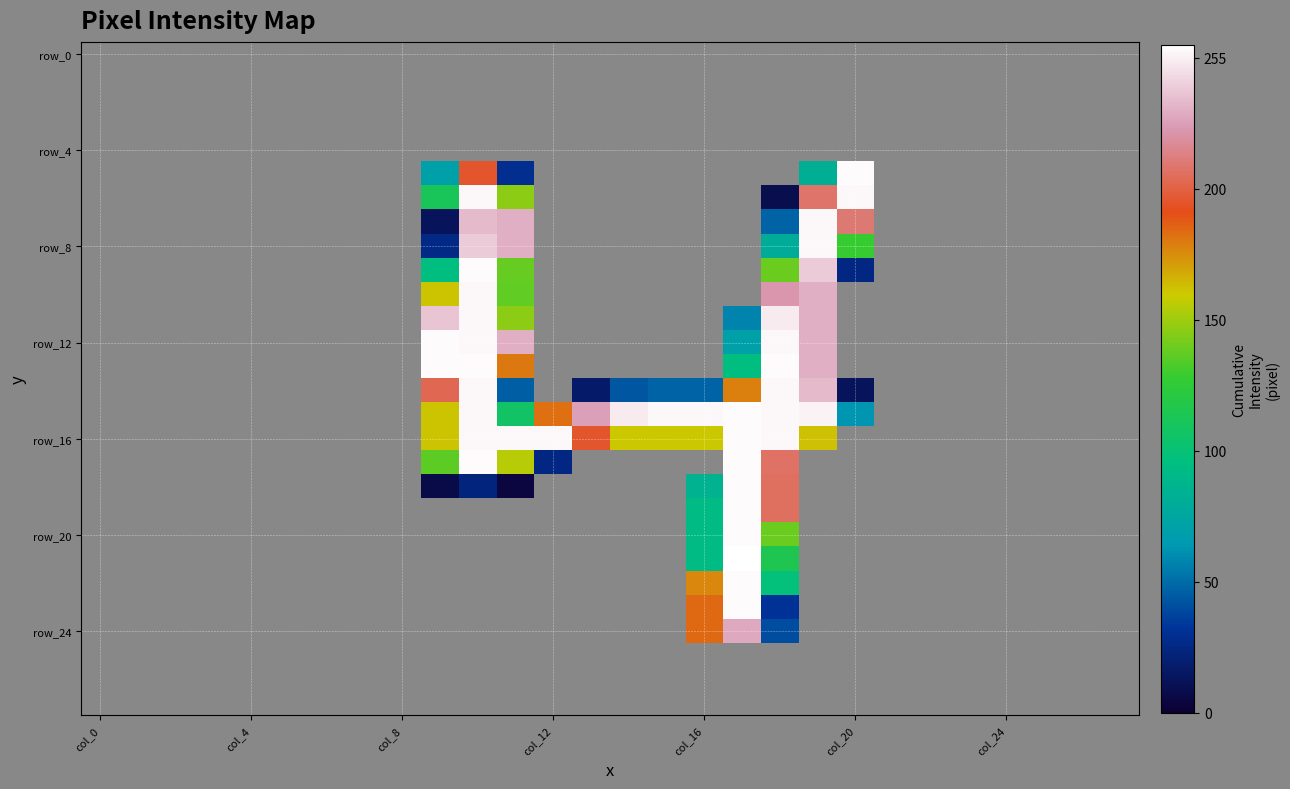

Count the number of categories in the chart.

28